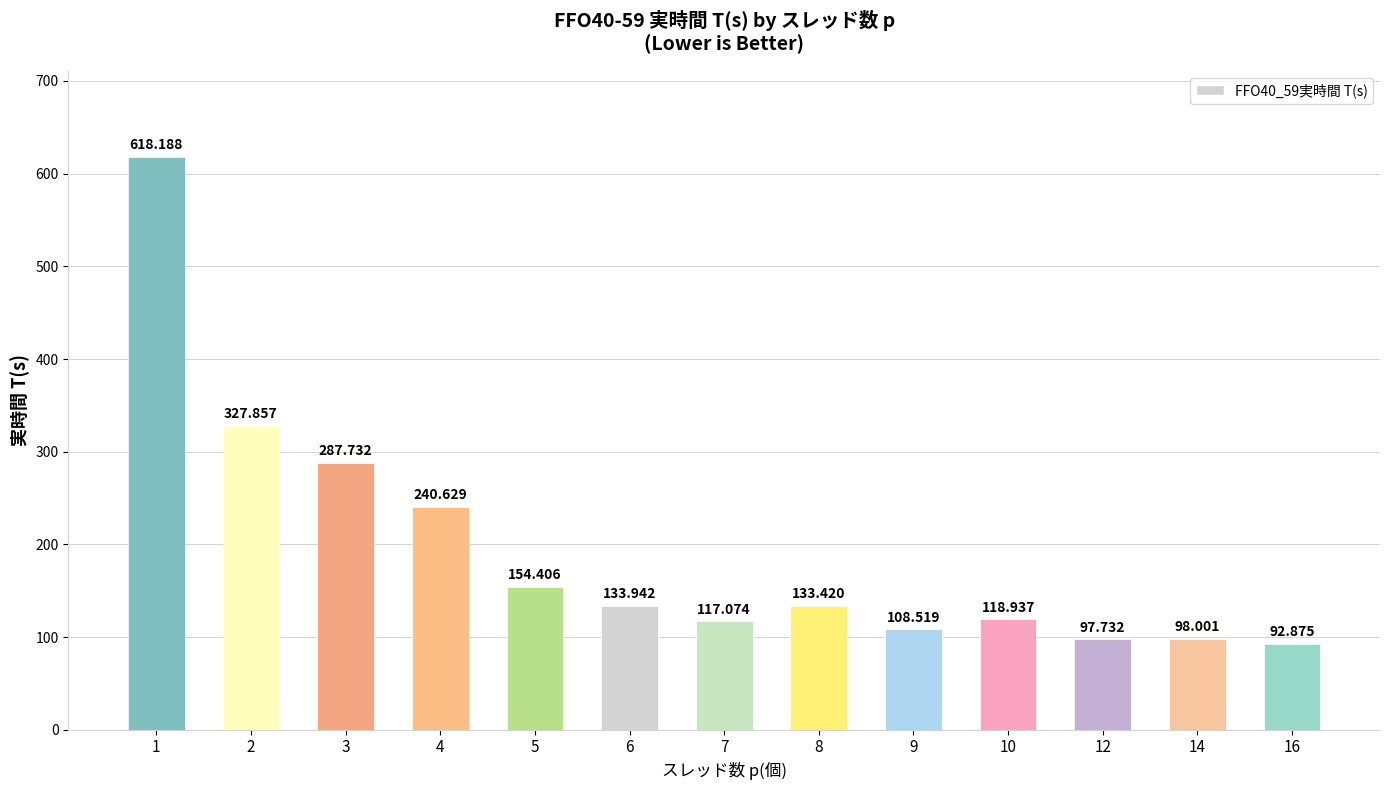

Rank the categories by value from lowest to highest.

16, 12, 14, 9, 7, 10, 8, 6, 5, 4, 3, 2, 1